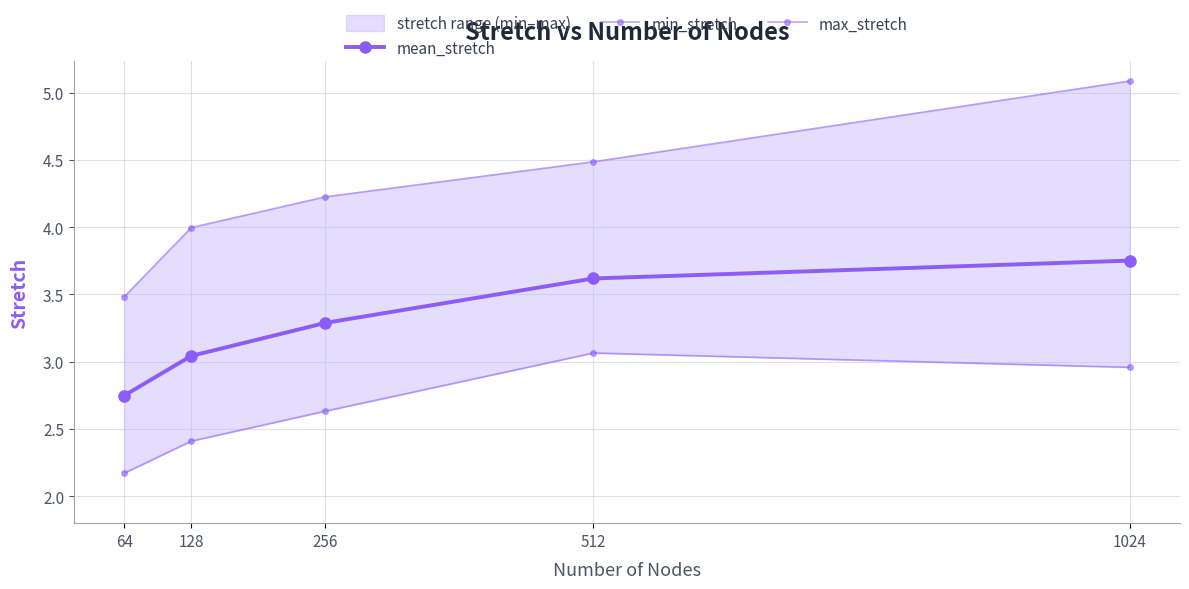

Reading right to left, extract all data points from this chart.

mean_stretch: 1024=3.8	512=3.6	256=3.3	128=3.0	64=2.7
min_stretch: 1024=3.0	512=3.1	256=2.6	128=2.4	64=2.2
max_stretch: 1024=5.1	512=4.5	256=4.2	128=4.0	64=3.5